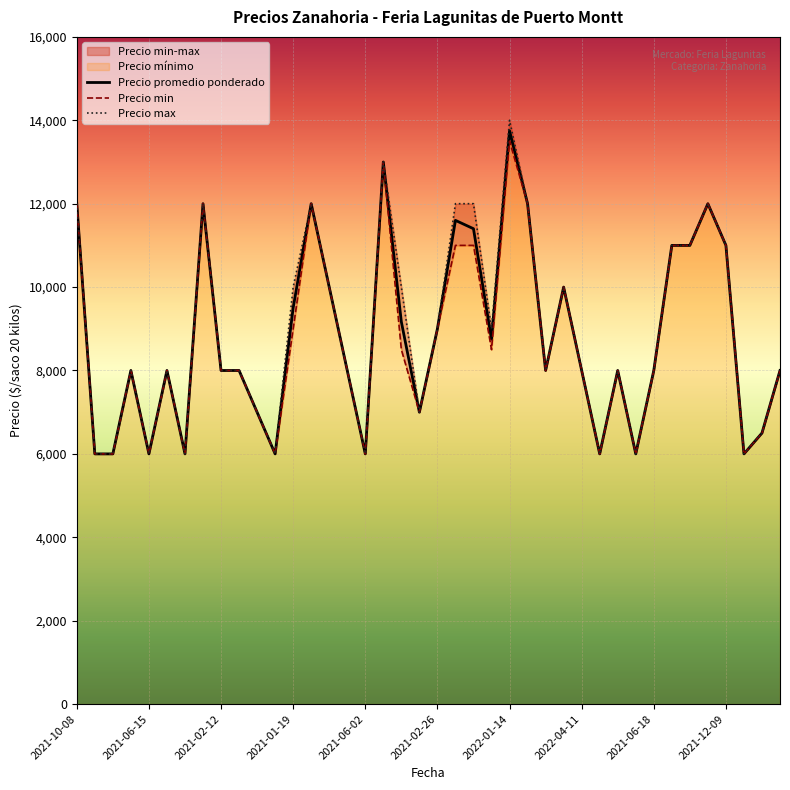

What is the average value of the Precio maximo series?

8912